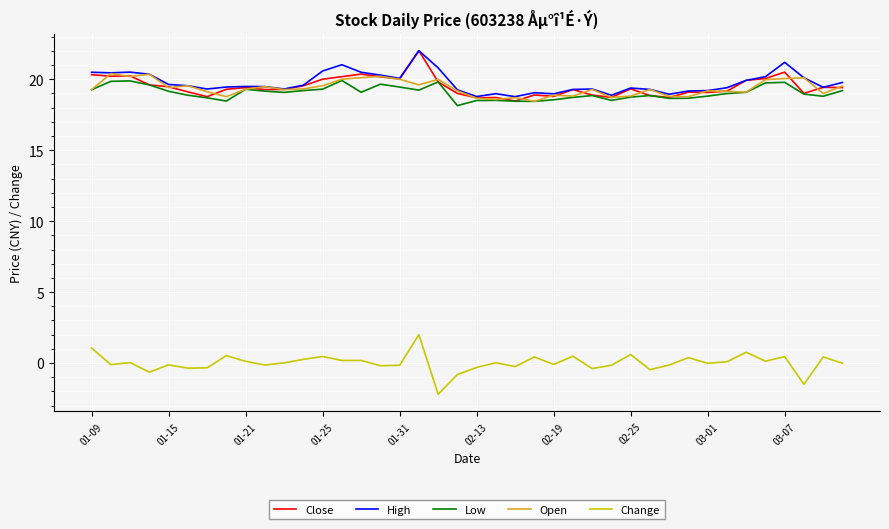

Is this an area chart (filled region under the line)?

No